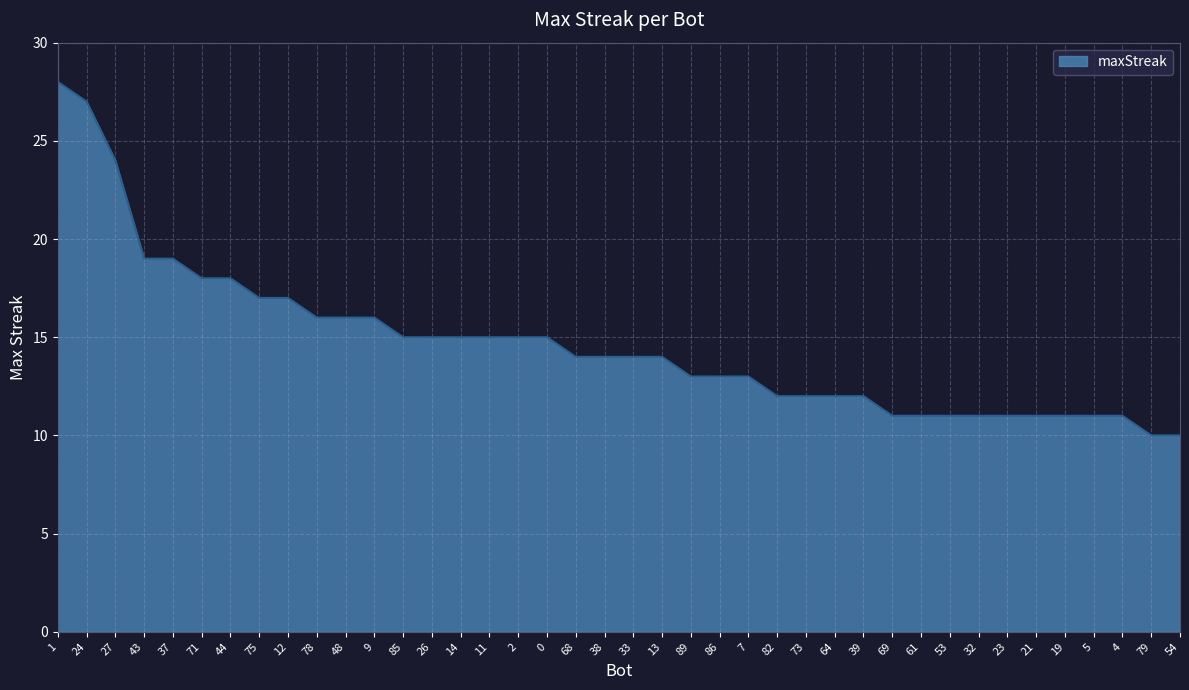

What position from the left is 24?

2